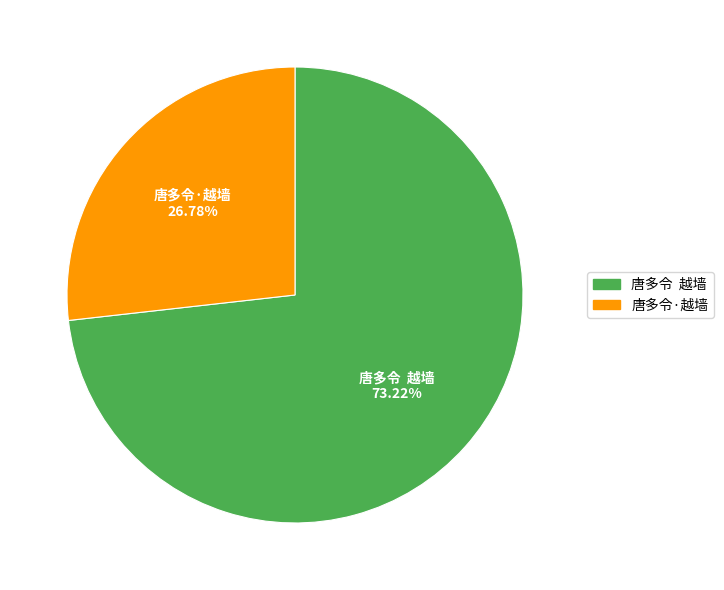

Does any single category account for the majority?

Yes